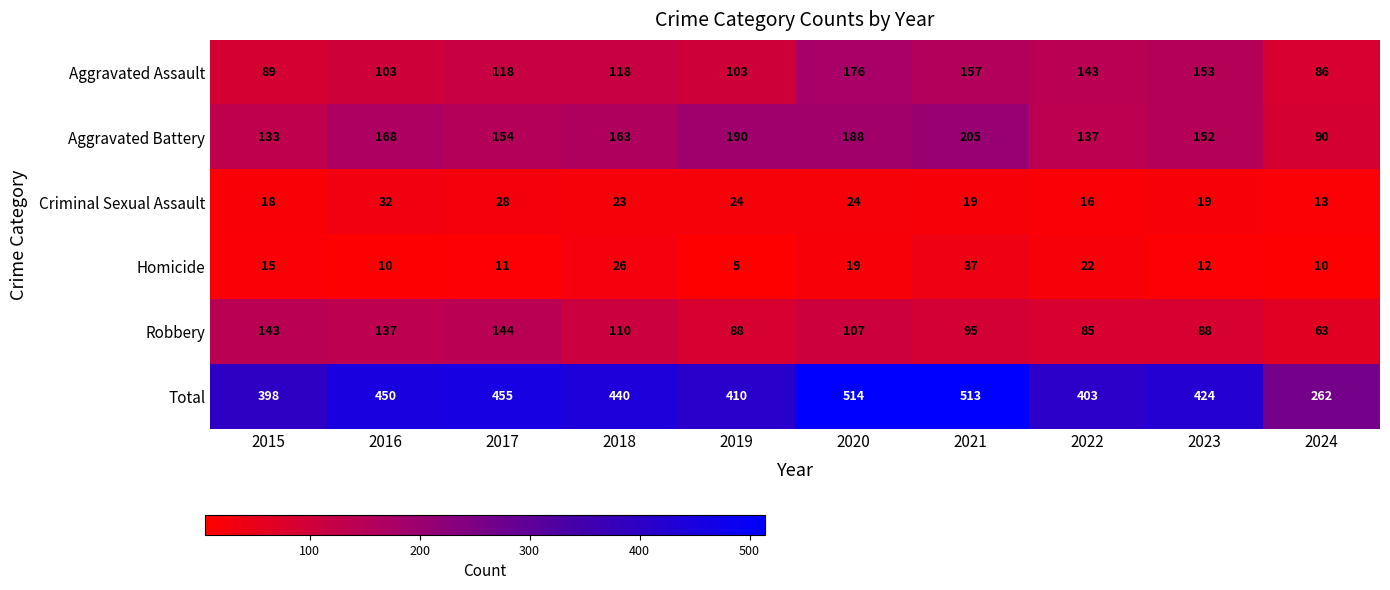

List the series in order of their peak value, lowest first.

Criminal Sexual Assault, Homicide, Robbery, Aggravated Assault, Aggravated Battery, Total